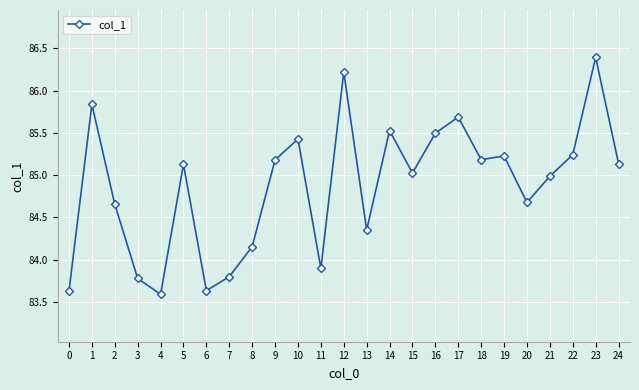

True or false: there are more than 2 points higher than both neighbors.

True